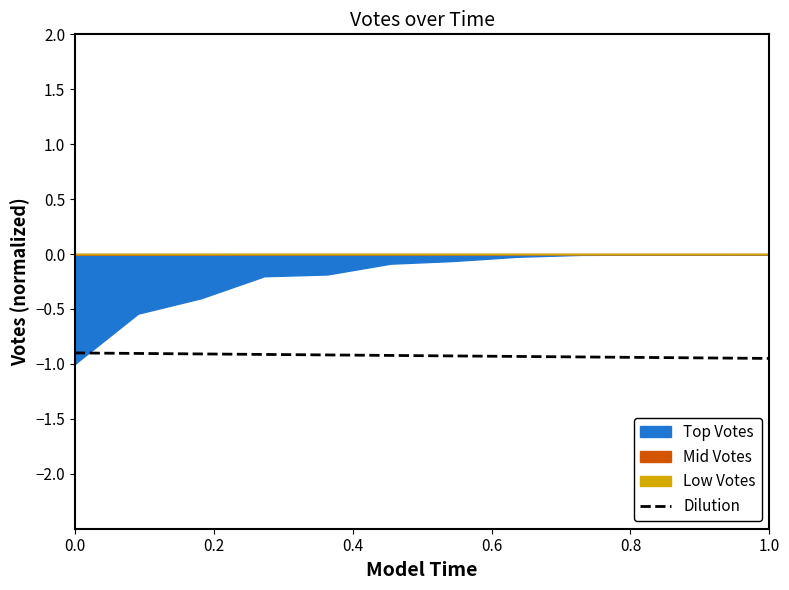

Is it true that the value at 0.0 is -0.9?

True